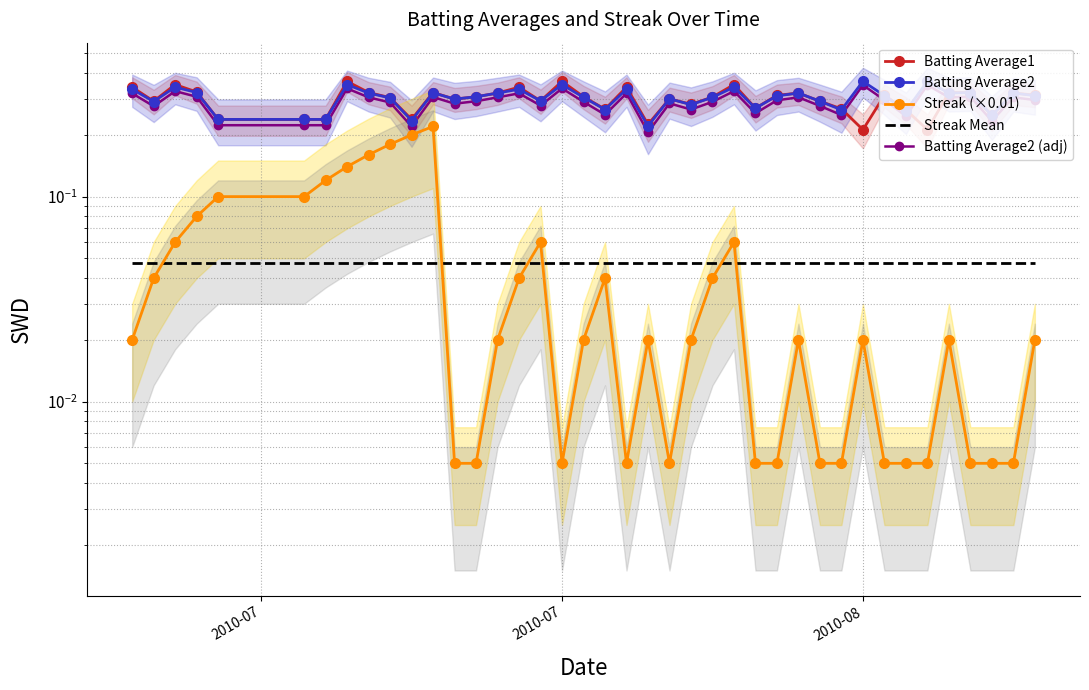

List the series in order of their peak value, lowest first.

Streak Mean, Streak (×0.01), Batting Average2 (adj), Batting Average1, Batting Average2